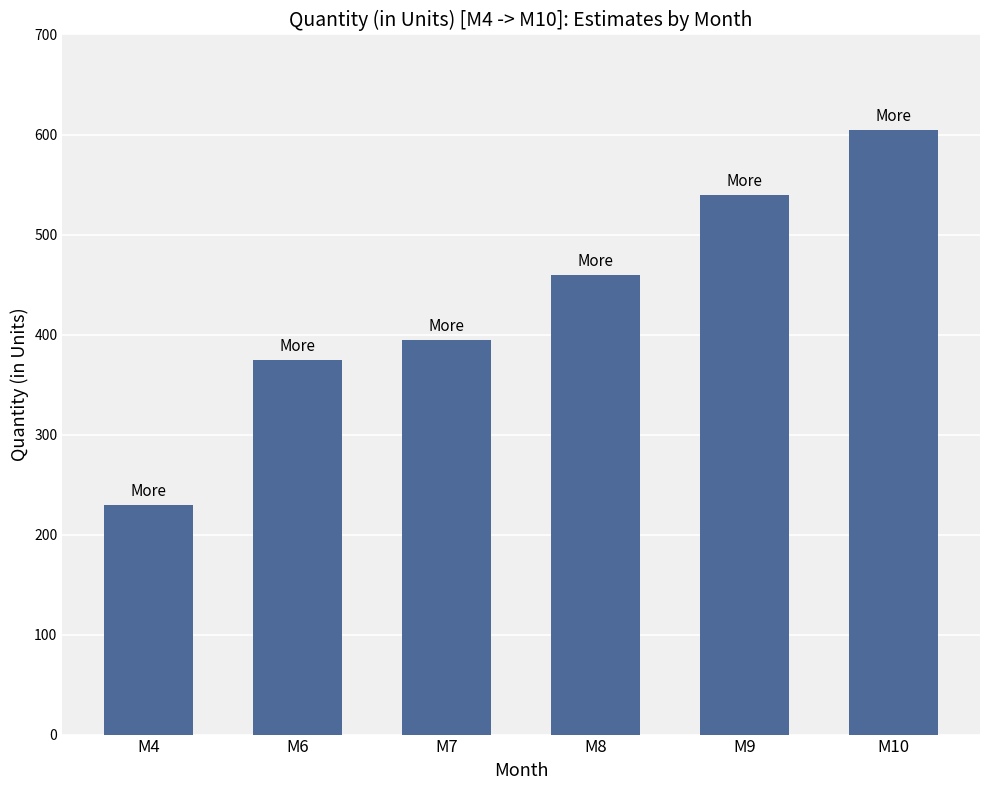

How many bars are there in total?

6